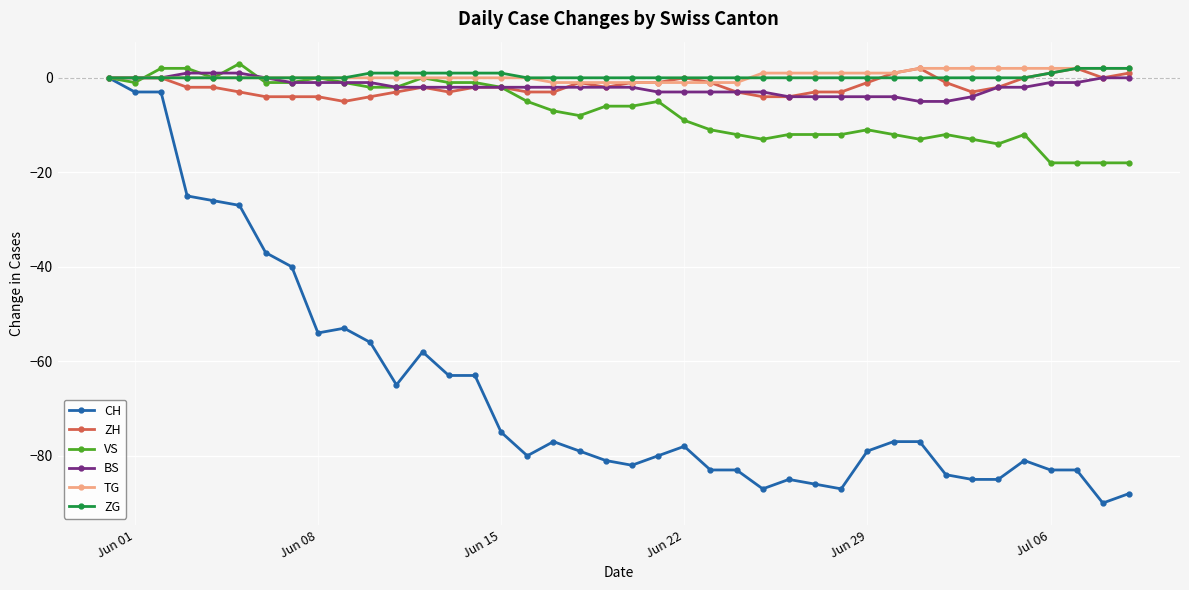

Reading left to right, what are all the values shown in this chart?

CH: 0	-3	-3	-25	-26	-27	-37	-40	-54	-53	-56	-65	-58	-63	-63	-75	-80	-77	-79	-81	-82	-80	-78	-83	-83	-87	-85	-86	-87	-79	-77	-77	-84	-85	-85	-81	-83	-83	-90	-88
ZH: 0	0	0	-2	-2	-3	-4	-4	-4	-5	-4	-3	-2	-3	-2	-2	-3	-3	-1	-2	-1	-1	0	-1	-3	-4	-4	-3	-3	-1	1	2	-1	-3	-2	0	1	2	0	1
VS: 0	-1	2	2	0	3	-1	-1	0	-1	-2	-2	0	-1	-1	-2	-5	-7	-8	-6	-6	-5	-9	-11	-12	-13	-12	-12	-12	-11	-12	-13	-12	-13	-14	-12	-18	-18	-18	-18
BS: 0	0	0	1	1	1	0	-1	-1	-1	-1	-2	-2	-2	-2	-2	-2	-2	-2	-2	-2	-3	-3	-3	-3	-3	-4	-4	-4	-4	-4	-5	-5	-4	-2	-2	-1	-1	0	0
TG: 0	0	0	0	0	0	0	0	0	0	0	0	0	0	0	0	0	-1	-1	-1	-1	-1	-1	-1	-1	1	1	1	1	1	1	2	2	2	2	2	2	2	2	2
ZG: 0	0	0	0	0	0	0	0	0	0	1	1	1	1	1	1	0	0	0	0	0	0	0	0	0	0	0	0	0	0	0	0	0	0	0	0	1	2	2	2